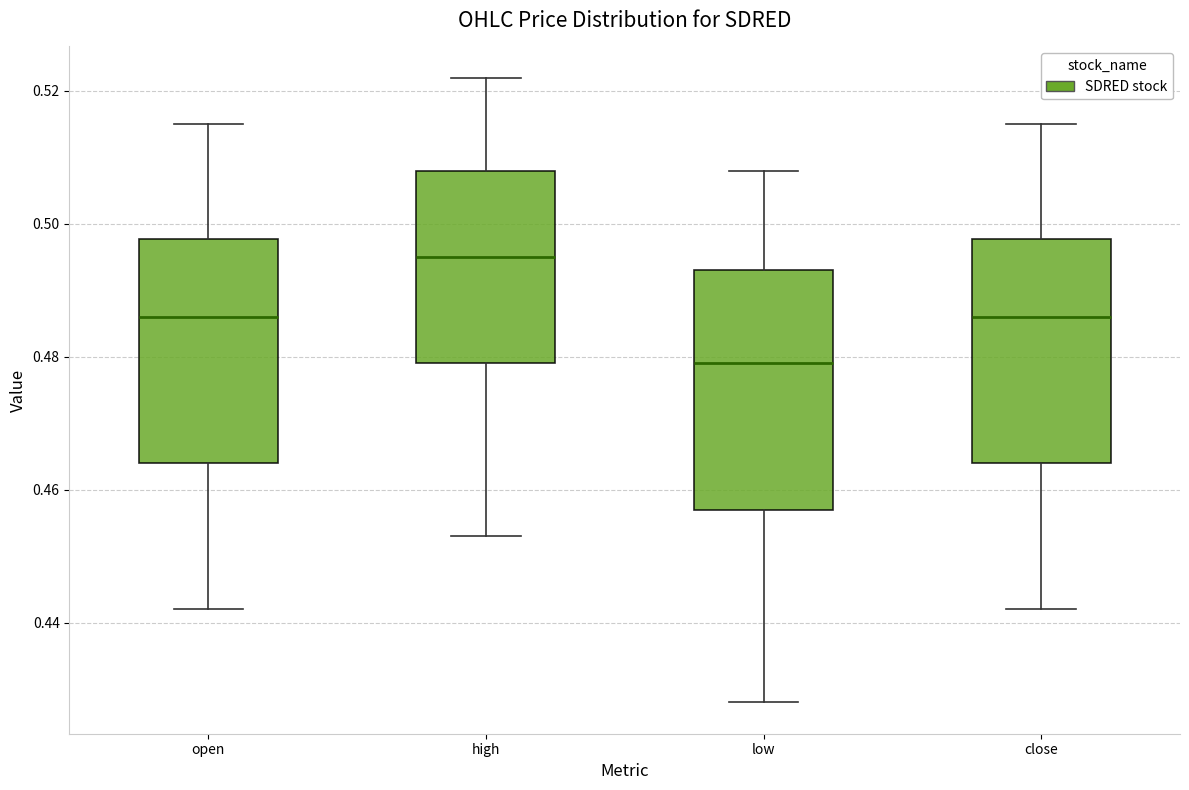

Reading left to right, read every box against the y-axis: the position of its median line, the range the box covers, and the ends of its whiskers. The values are not printed on the chart, so give them approximately, as read against the axis.

open: median 0.486, box 0.464 to 0.498, whiskers 0.442 to 0.516
high: median 0.496, box 0.480 to 0.508, whiskers 0.454 to 0.522
low: median 0.480, box 0.458 to 0.494, whiskers 0.428 to 0.508
close: median 0.486, box 0.464 to 0.498, whiskers 0.442 to 0.516